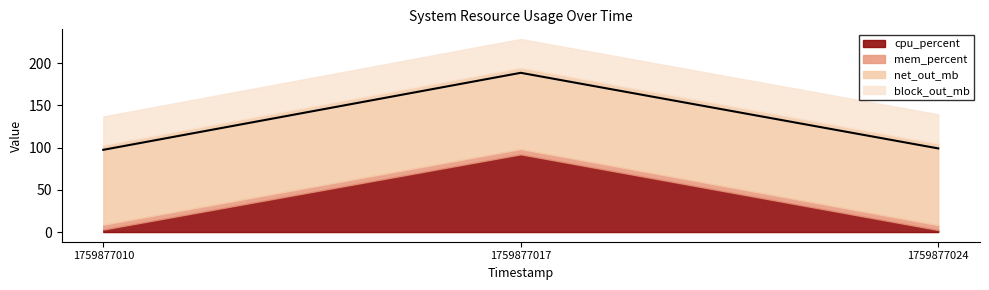

What are all the series names shown in the legend?

cpu_percent, mem_percent, net_out_mb, block_out_mb